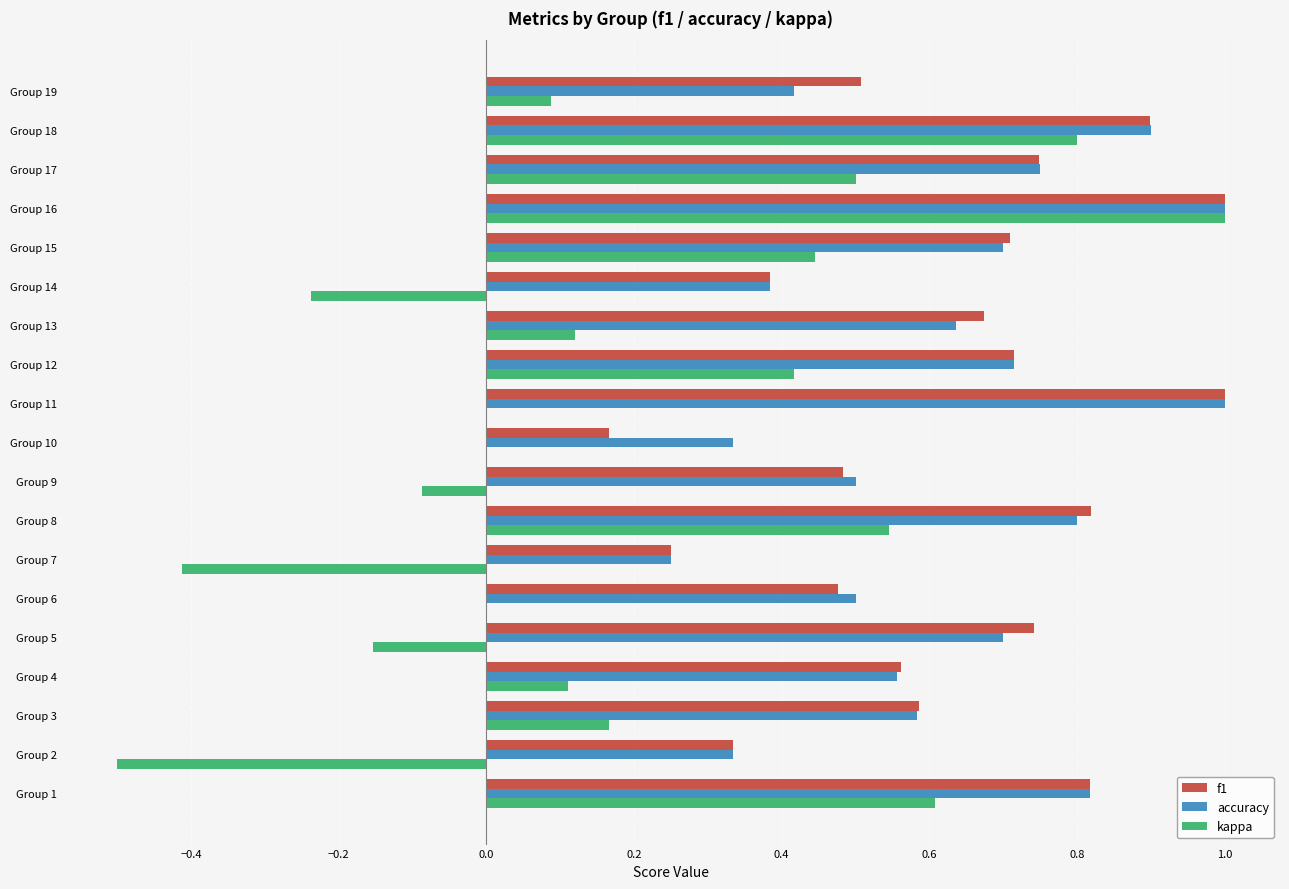

What is the sum of the accuracy values at Group 11 and Group 9?

1.5